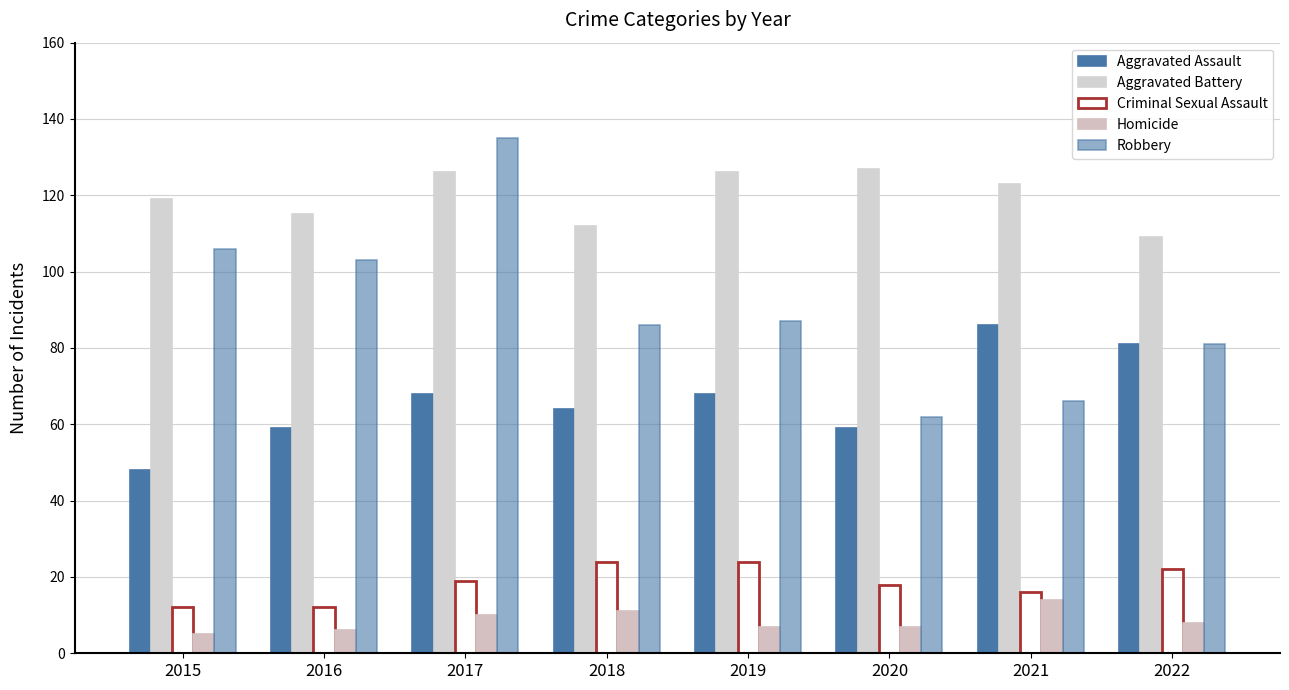

Which series changed the most between 2017 and 2022?

Robbery